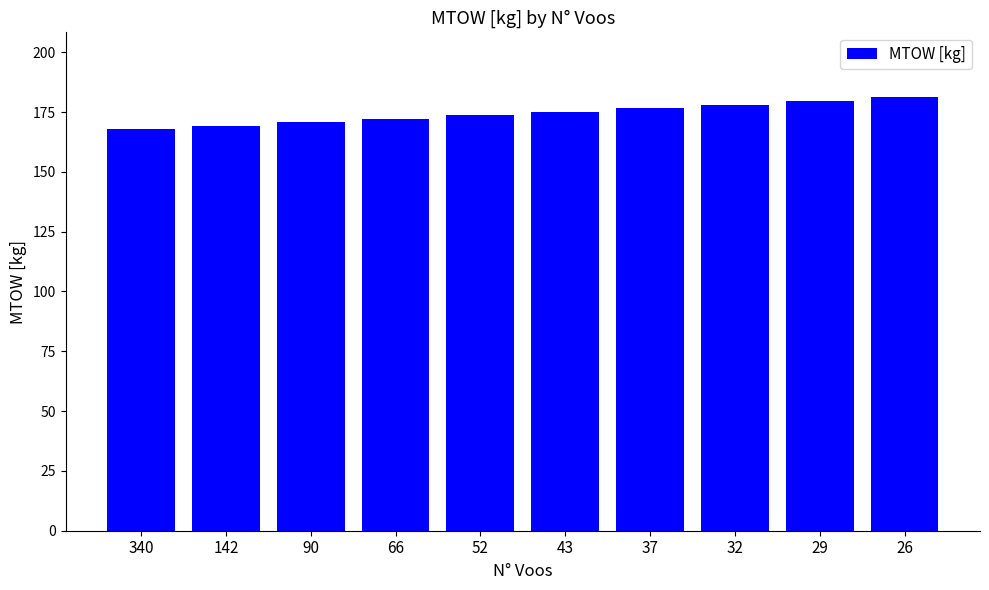

What is the average value?

174.5